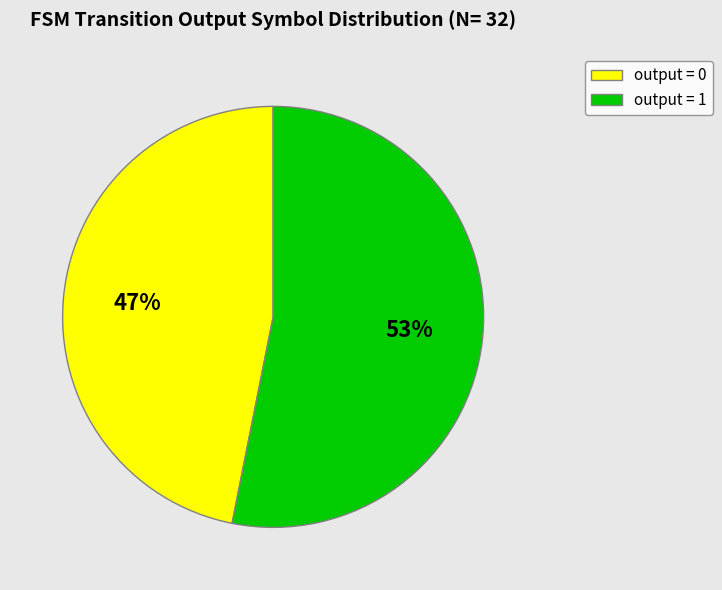

Count the number of slices in the pie.

2